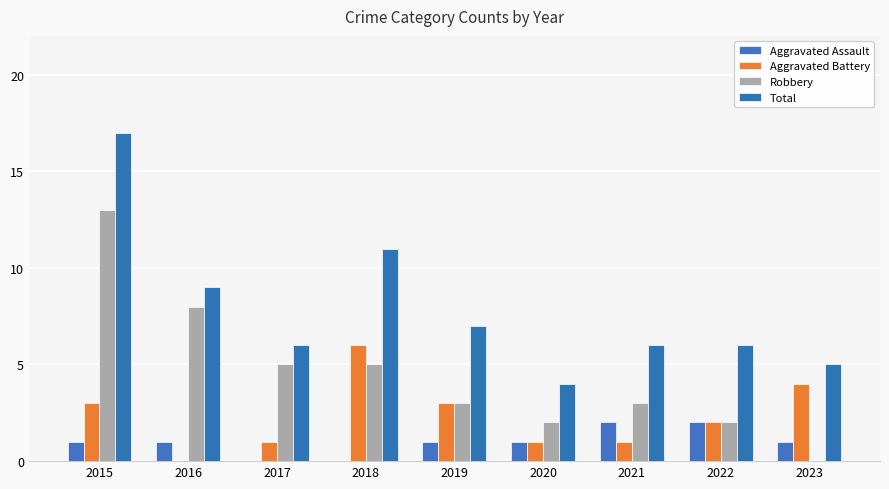

Is it true that Total equals 23 at 2015?

False